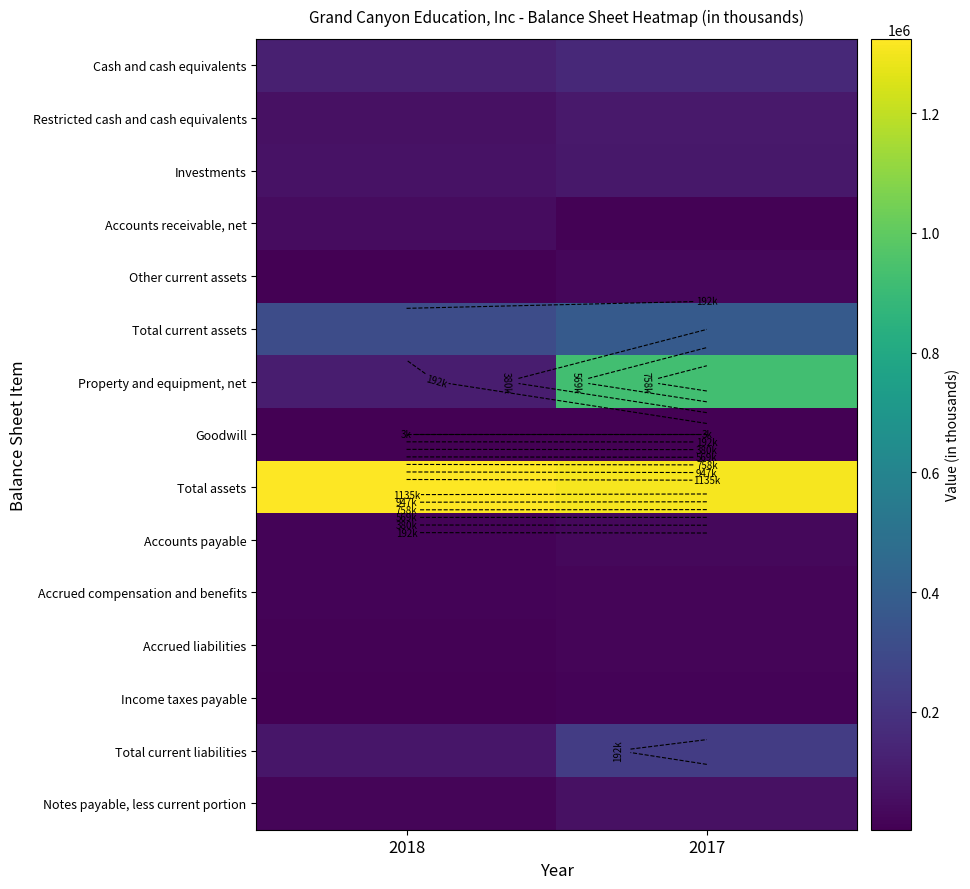

Between 2018 and 2017, which is larger?

2017